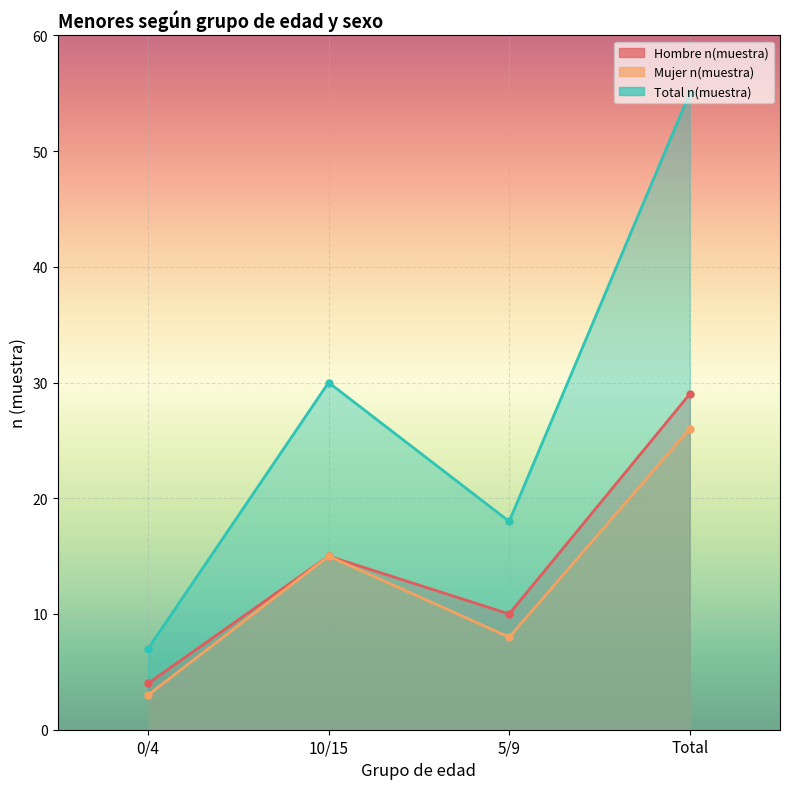

What is the sum of all Total n(muestra) values?

110